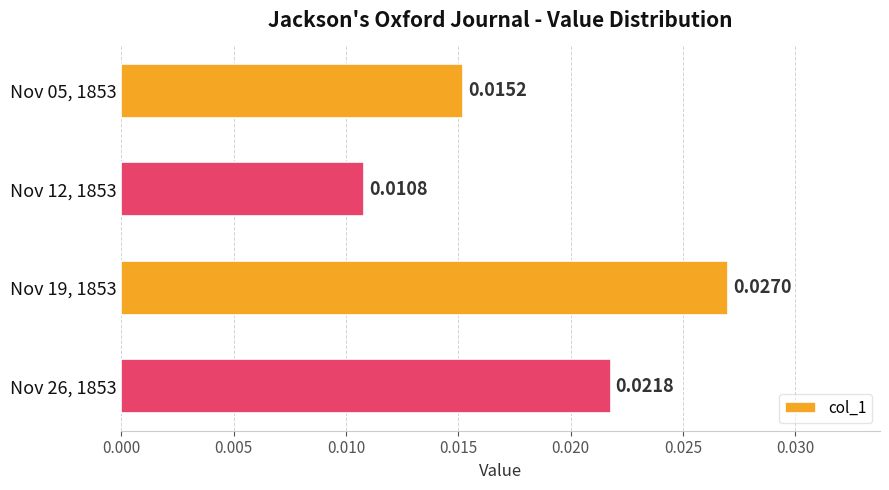

How many data points does each series have?

4